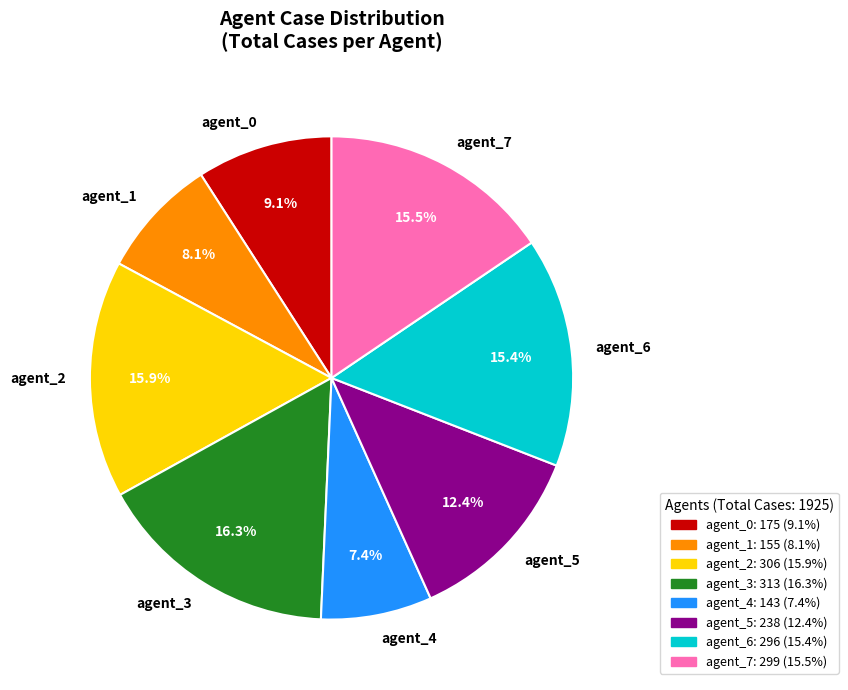

Approximately how many times larger is the value at agent_7 compared to agent_1?

1.9